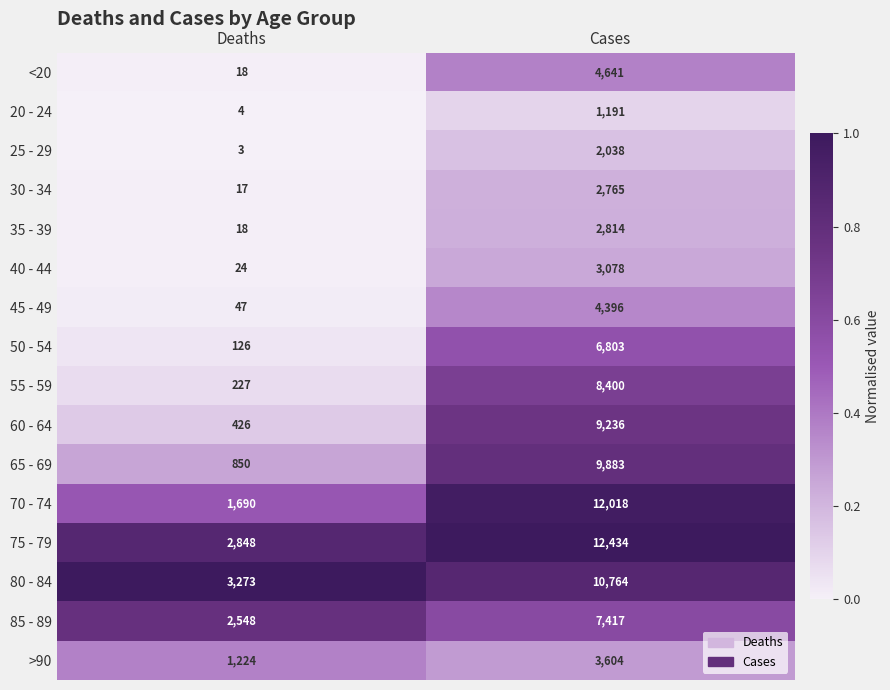

What is the difference between the maximum and minimum values in the 45 - 49 series?

4349